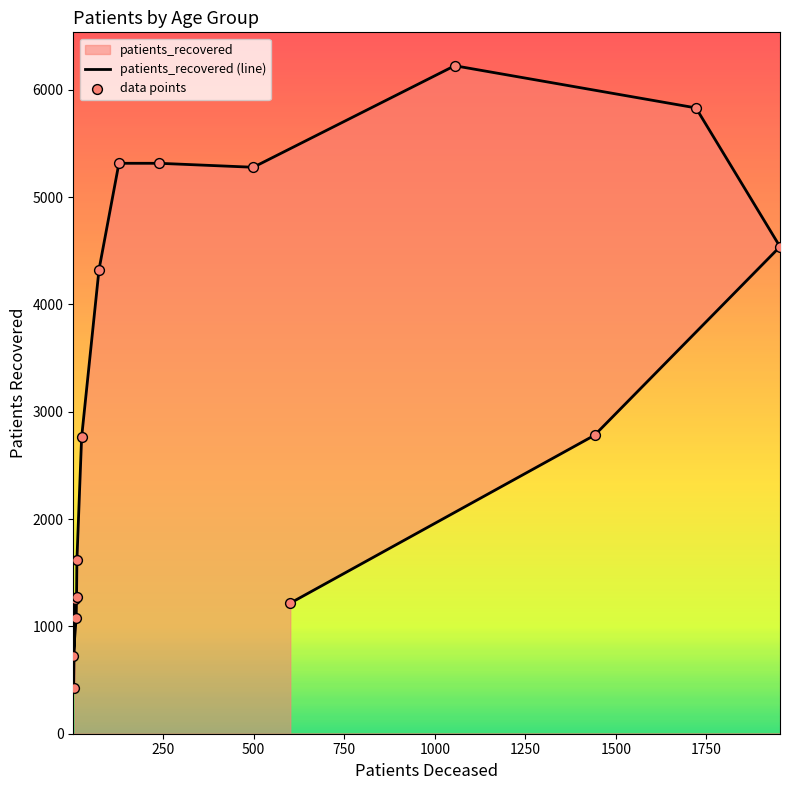

Which series contains the highest Y value?

patients_recovered (line)